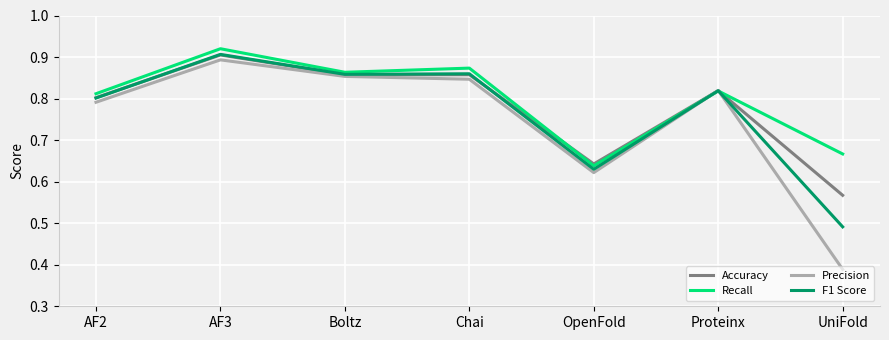

After their last crossing, which series has the higher values: F1 Score or Recall?

Recall